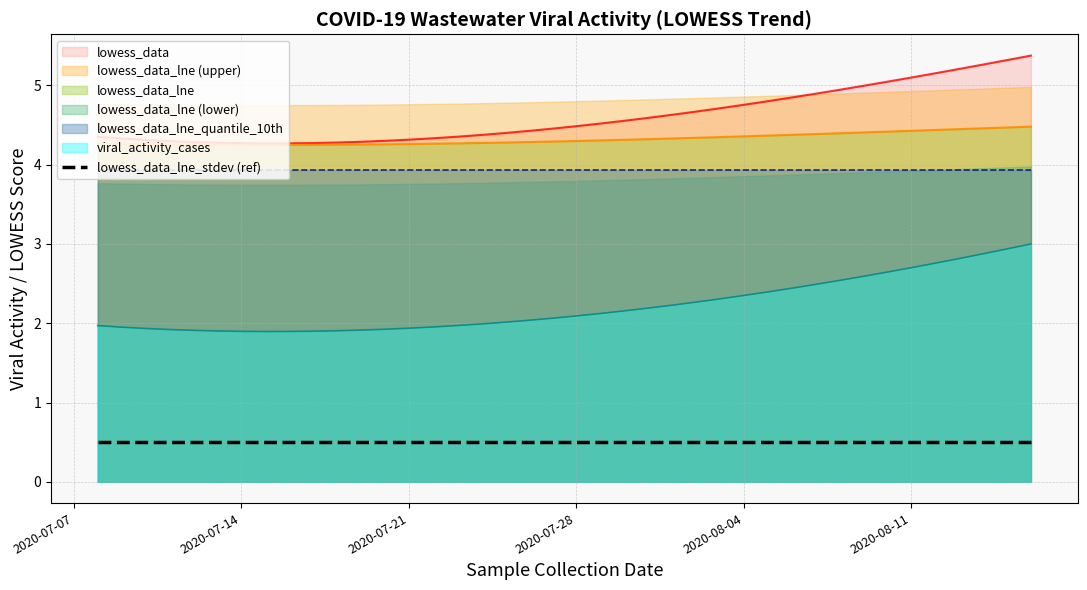

Does the chart display data point markers on the line(s)?

No